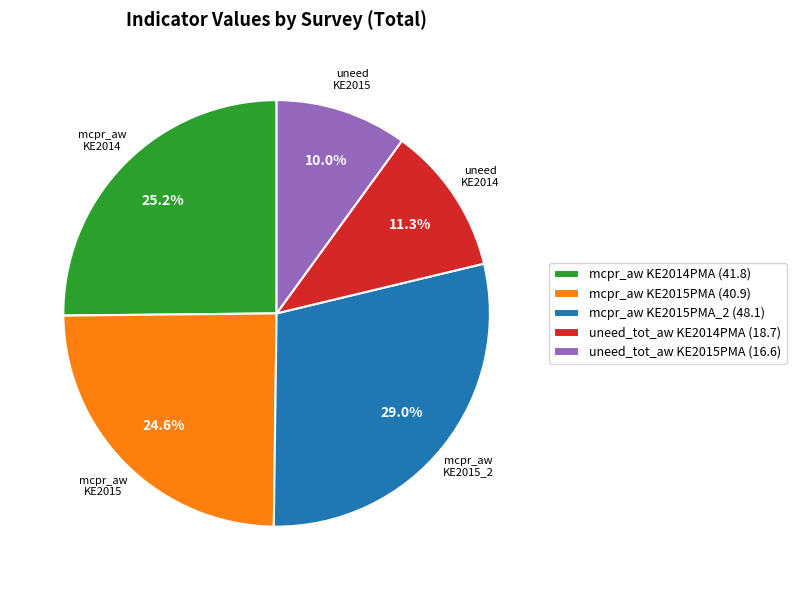

Count the number of slices in the pie.

5